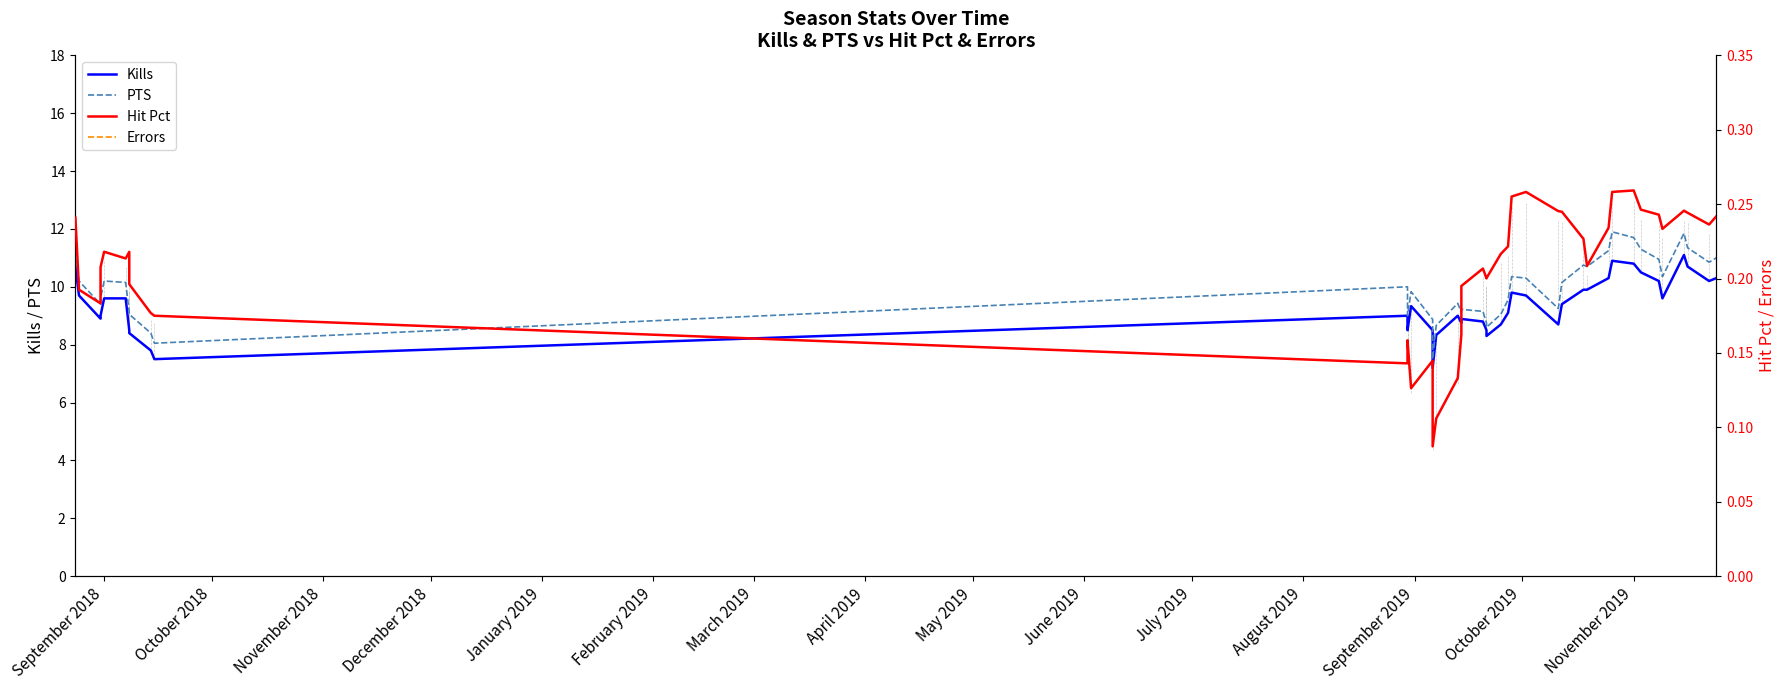

Reading left to right, extract all data points from this chart.

Kills: 10.7	9.7	8.9	9.0	9.6	9.6	8.5	8.4	7.8	7.5	9.0	8.5	9.3	8.5	7.2	8.3	9.0	8.8	8.9	8.8	8.5	8.3	8.7	9.1	9.8	9.7	8.7	9.4	9.9	9.9	10.3	10.9	10.8	10.5	10.2	9.6	11.1	10.7	10.2	10.3
PTS: 11.2	10.2	9.4	9.6	10.2	10.2	9.1	9.1	8.4	8.1	10.0	9.0	9.8	8.9	7.5	8.7	9.4	9.1	9.2	9.2	8.8	8.6	9.1	9.6	10.3	10.3	9.2	10.2	10.8	10.7	11.2	11.9	11.7	11.3	10.9	10.3	11.8	11.3	10.8	11.0
Hit Pct: 0.2	0.2	0.2	0.2	0.2	0.2	0.2	0.2	0.2	0.2	0.1	0.2	0.1	0.1	0.1	0.1	0.1	0.2	0.2	0.2	0.2	0.2	0.2	0.2	0.3	0.3	0.2	0.2	0.2	0.2	0.2	0.3	0.3	0.2	0.2	0.2	0.2	0.2	0.2	0.2
Errors: 3.9	4.0	3.7	3.4	3.2	3.3	2.6	2.8	2.8	2.7	6.0	5.0	6.3	5.0	4.6	5.0	5.0	4.4	3.9	3.8	3.6	3.5	3.2	3.4	3.5	3.2	2.8	3.0	3.6	3.8	3.6	3.5	3.5	3.5	3.4	3.4	4.0	4.1	3.9	3.8